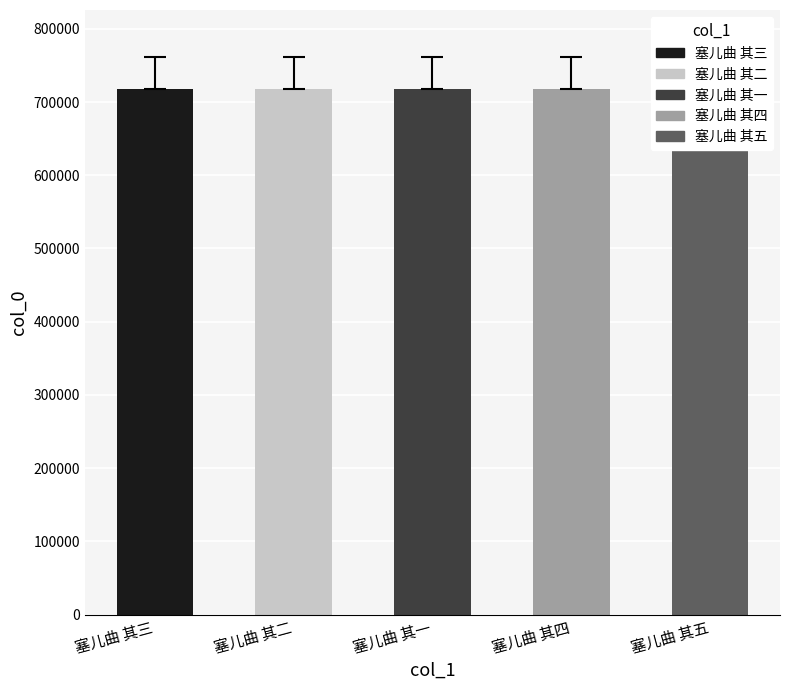

What is the sum of the values at 塞儿曲 其四 and 塞儿曲 其三?

1435971